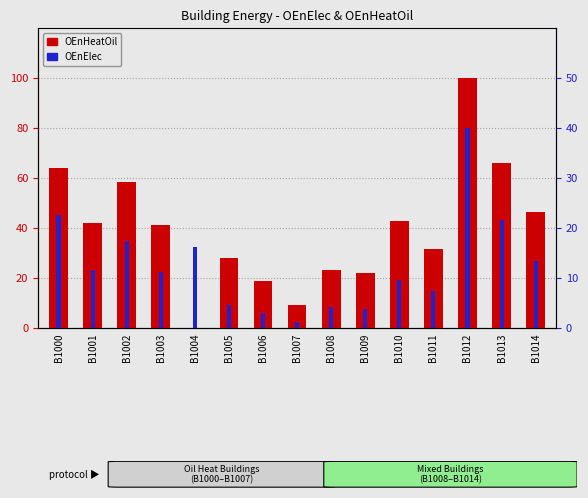

What are all the series names shown in the legend?

OEnHeatOil, OEnElec